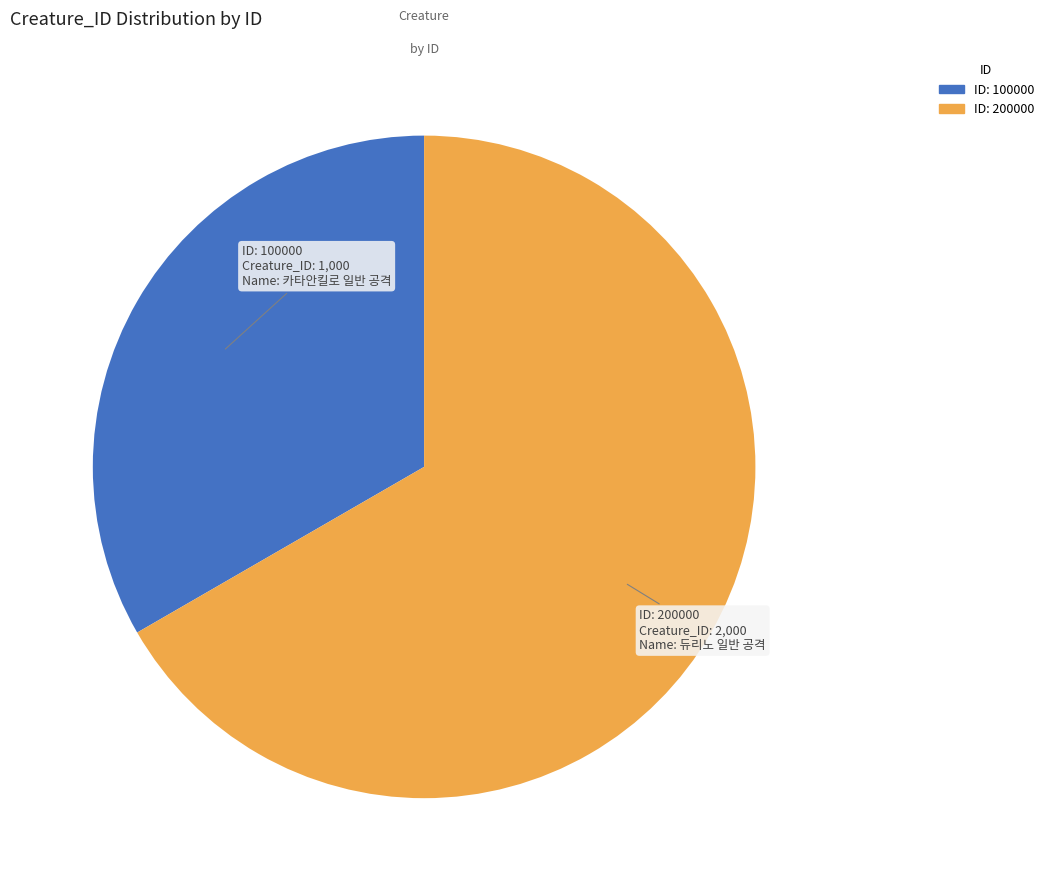

Is there a majority slice in this chart?

Yes